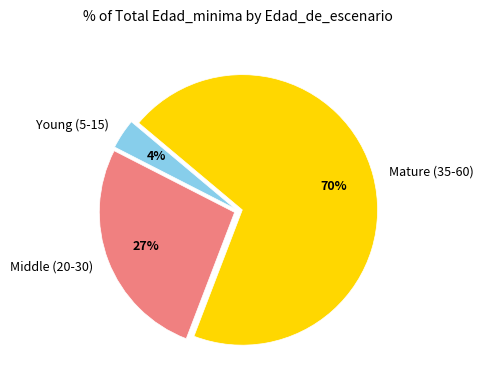

Which slice is the smallest?

Young (5-15)